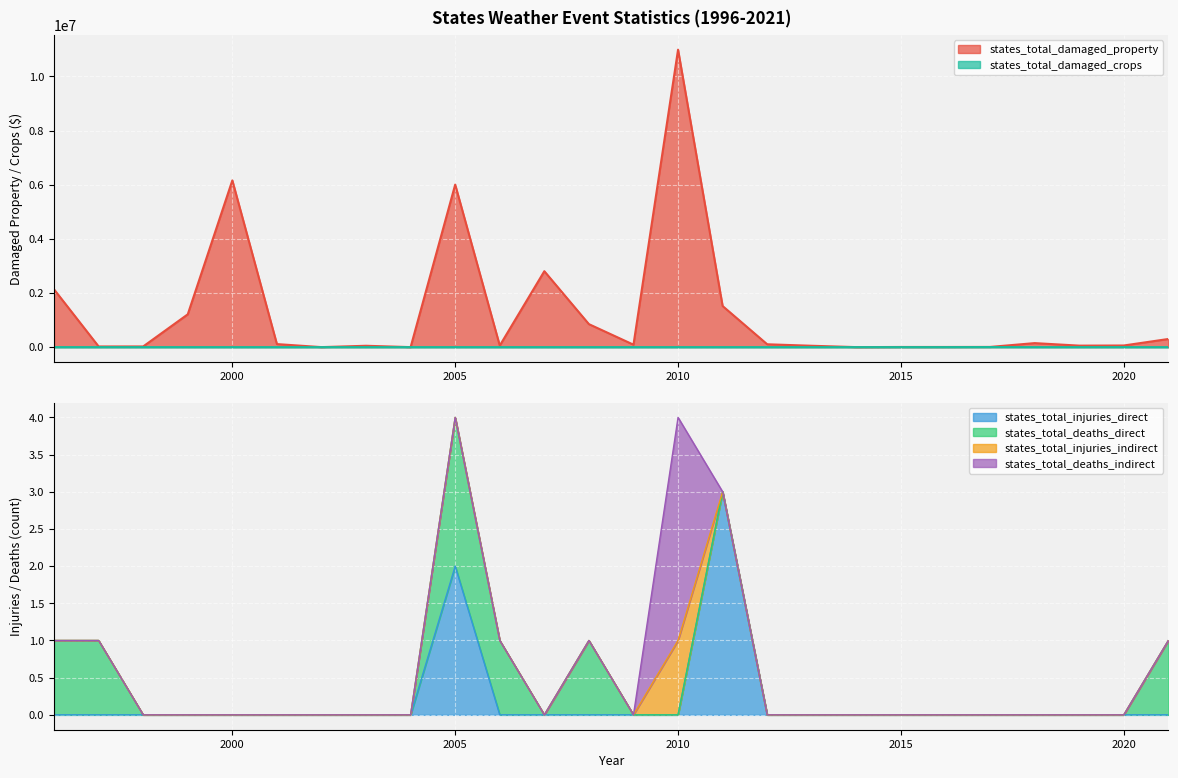

How many states_total_injuries_direct values are between 0 and 1?

24